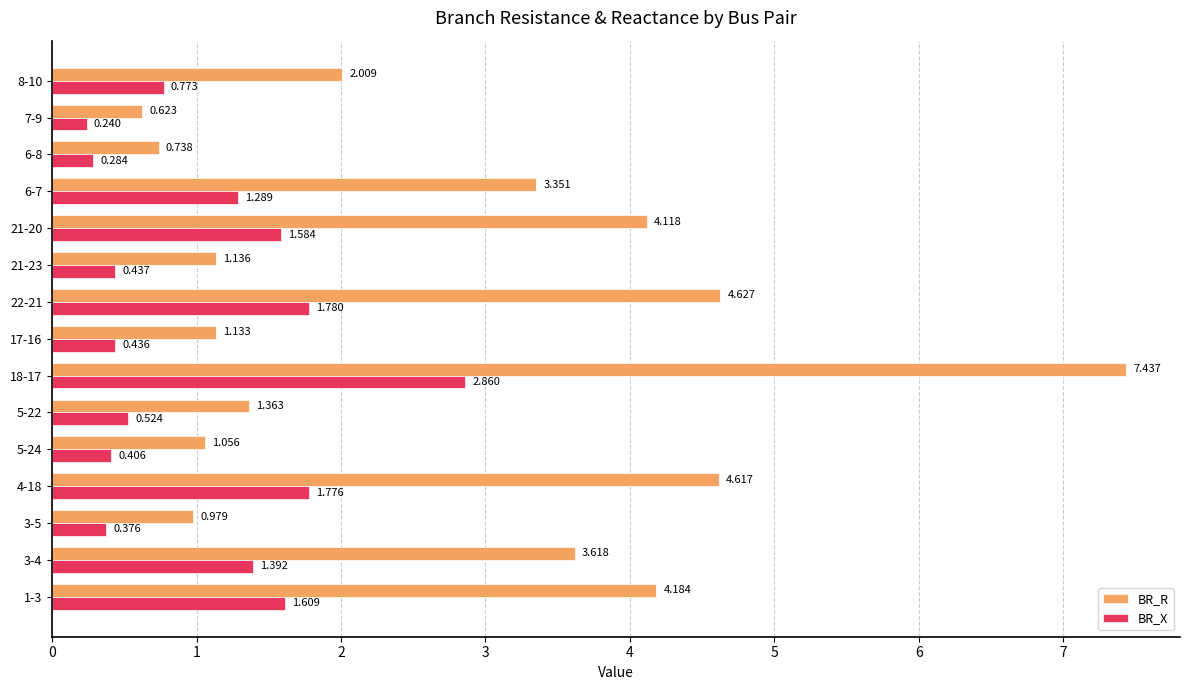

What are all the series names shown in the legend?

BR_R, BR_X